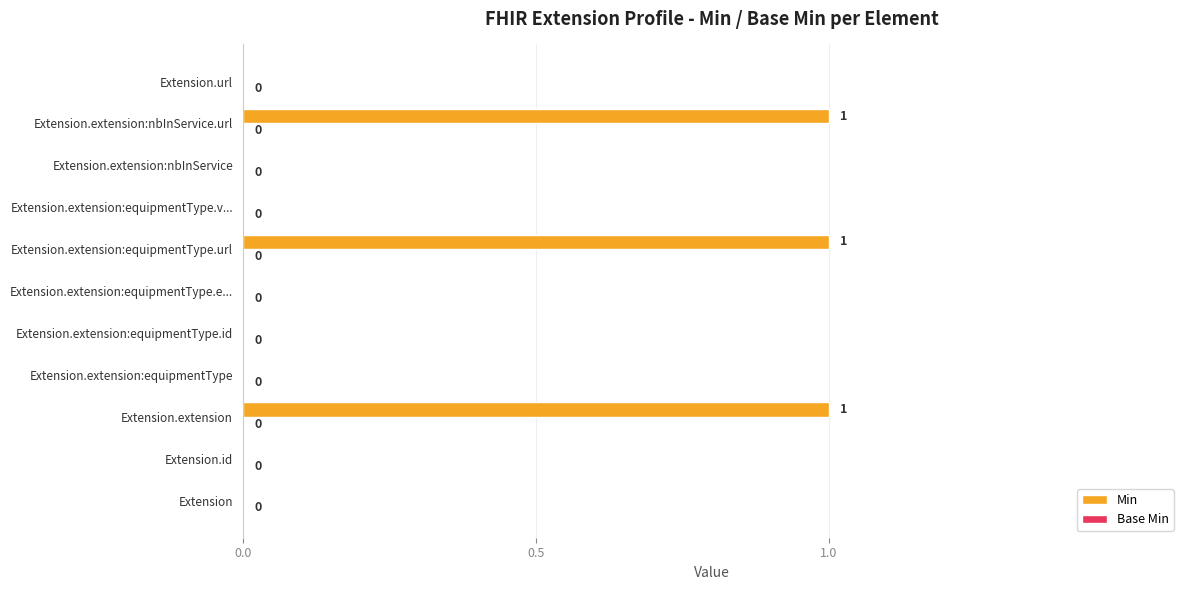

Reading bottom to top, transcribe all the data shown in this chart.

Extension=0	Extension.id=0	Extension.extension=1	Extension.extension:equipmentType=0	Extension.extension:equipmentType.id=0	Extension.extension:equipmentType.e...=0	Extension.extension:equipmentType.url=1	Extension.extension:equipmentType.v...=0	Extension.extension:nbInService=0	Extension.extension:nbInService.url=1	Extension.url=0